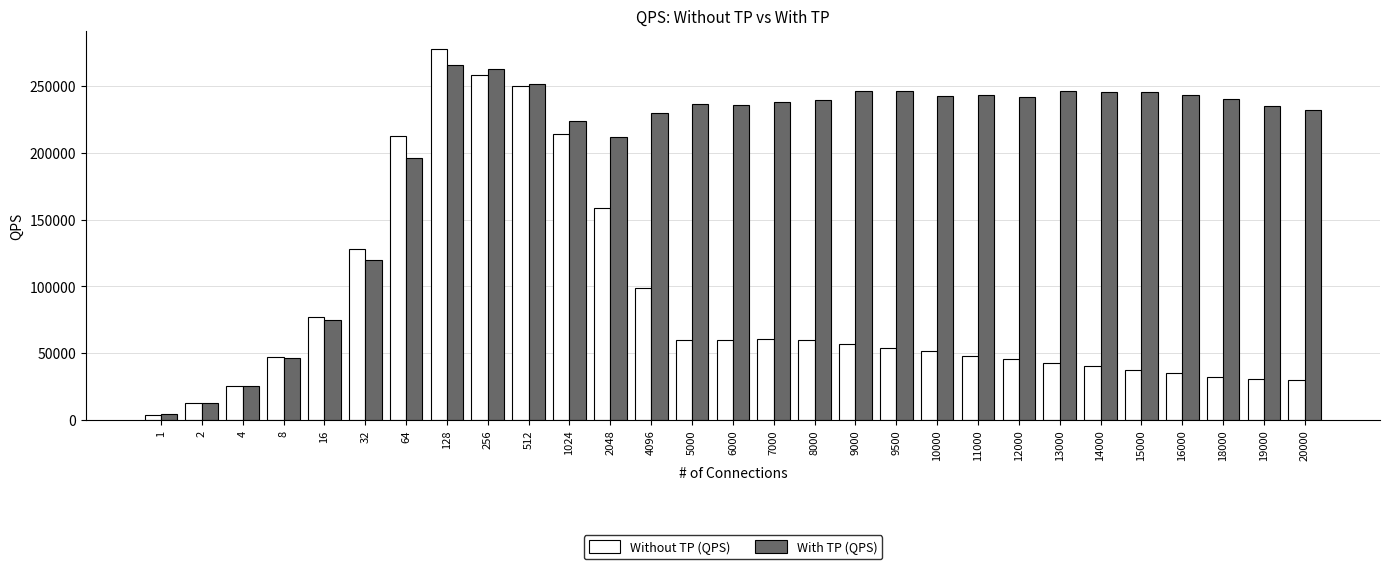

What are all the series names shown in the legend?

Without TP (QPS), With TP (QPS)